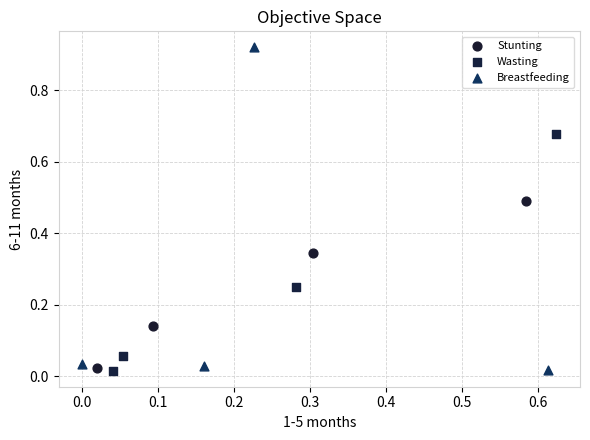

Which series reaches the maximum Y coordinate?

Breastfeeding